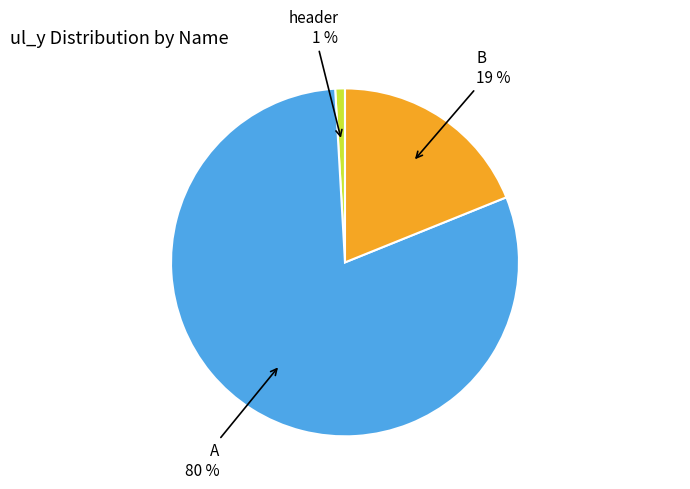

Is it true that B 19 % is 13% of the pie?

False